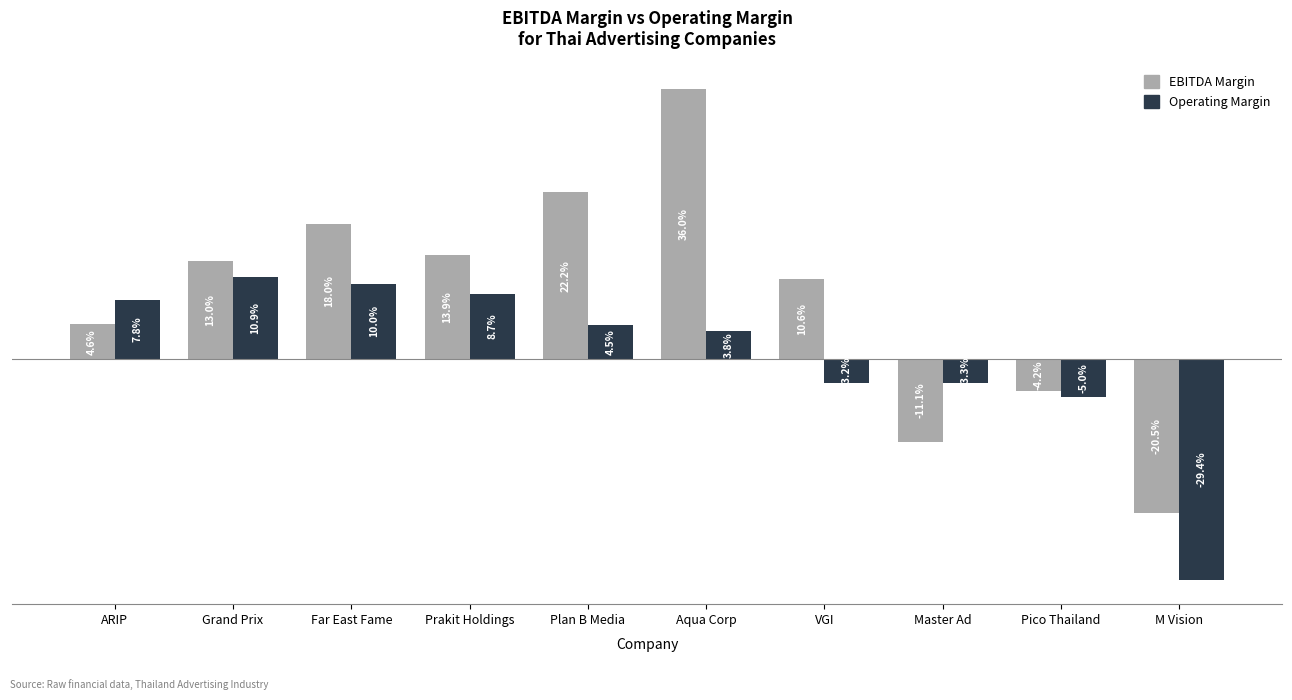

Does the chart contain any negative values?

Yes